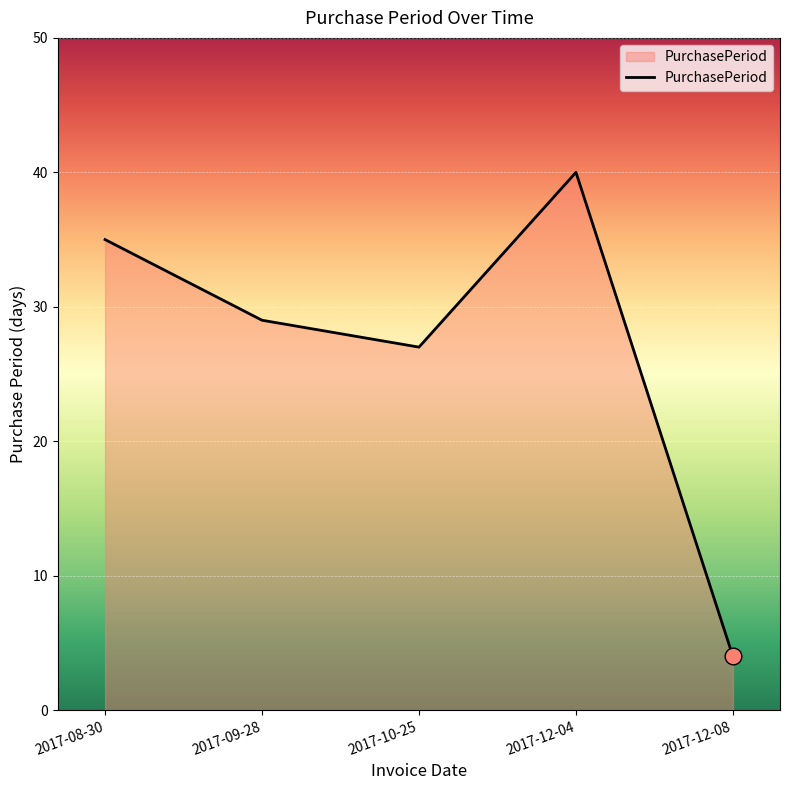

Approximately how many times larger is the value at 2017-12-08 compared to 2017-10-25?

0.1